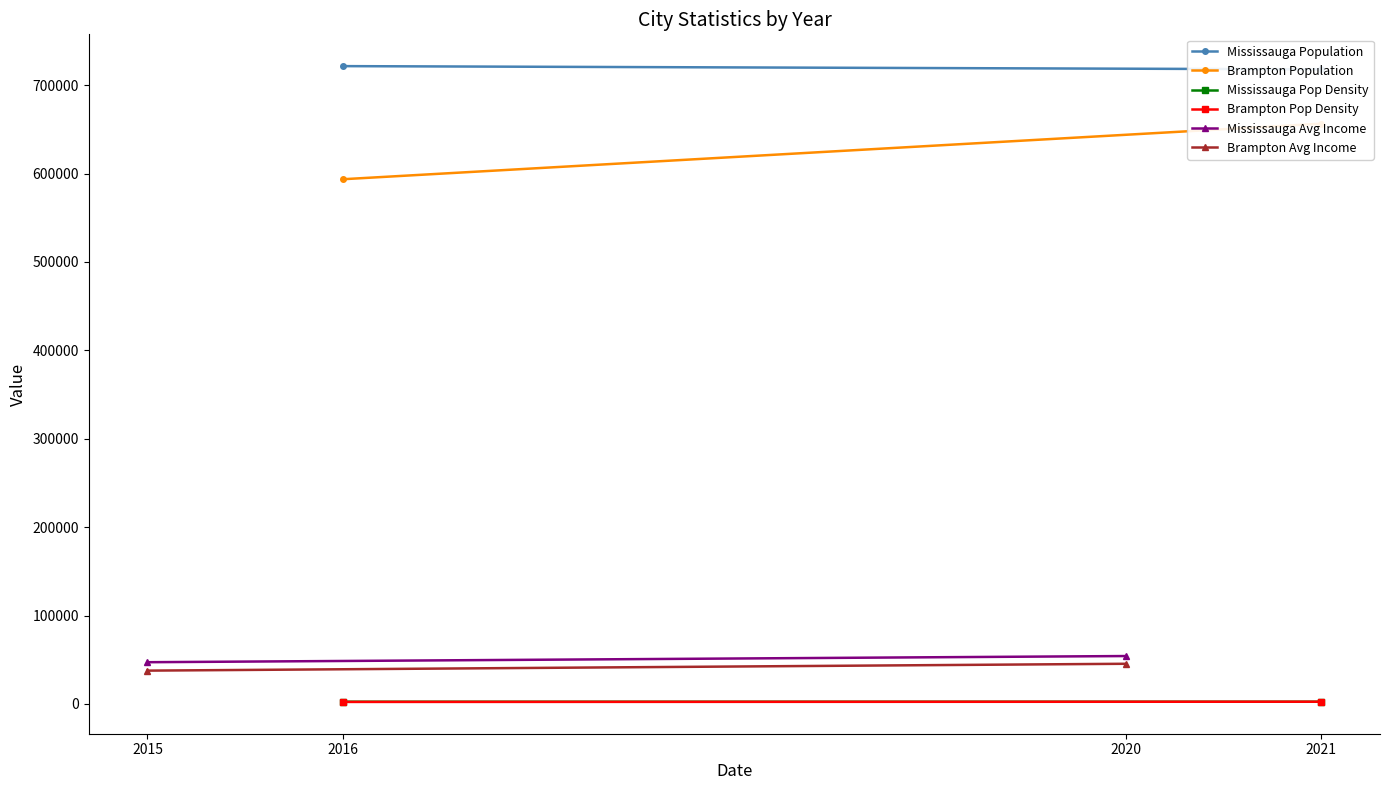

The Mississauga Population series shows 993857.9 at 2016. True or false?

False